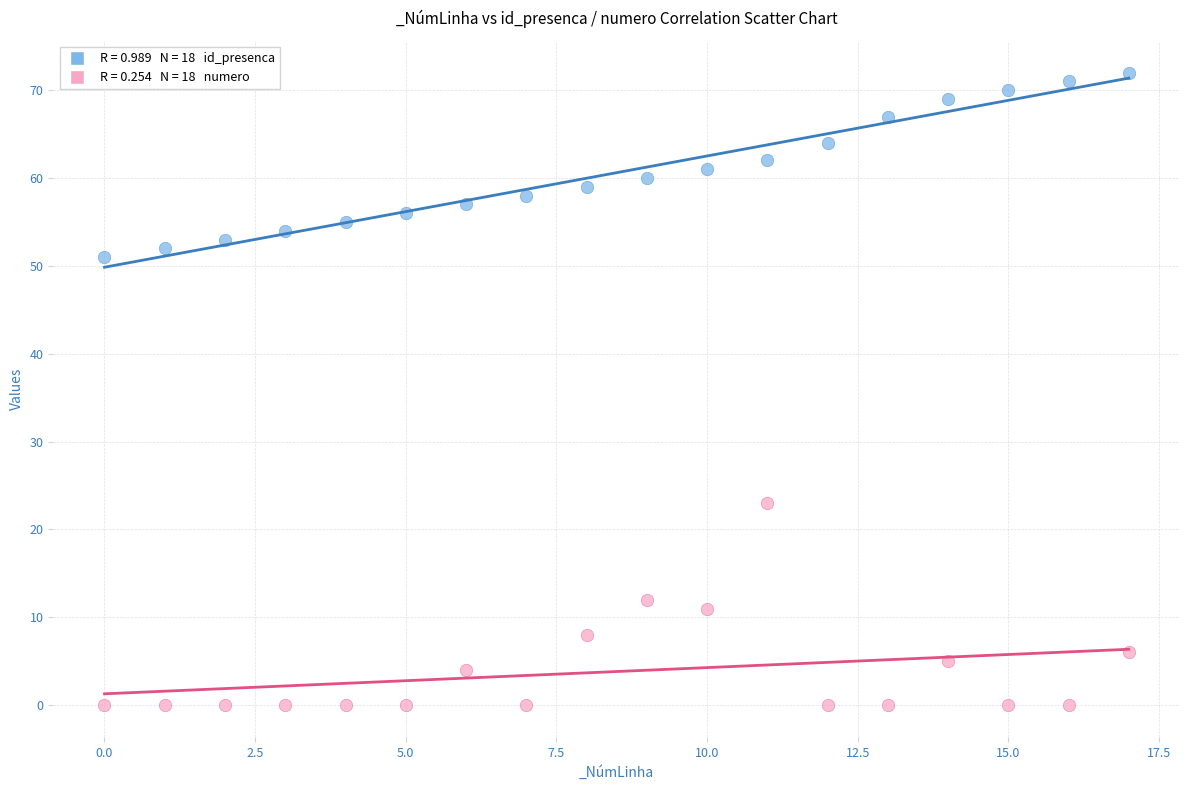

Across all series, what Y value is closest to 36?

23